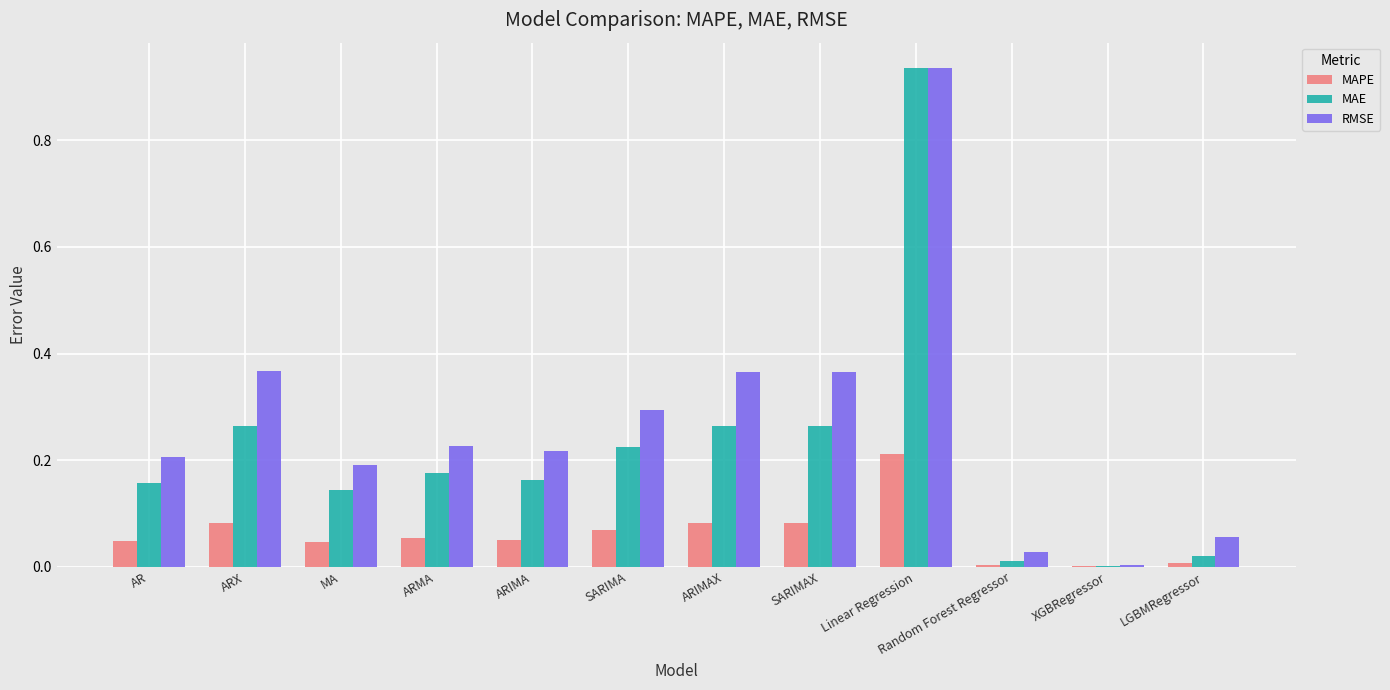

How many groups of bars are there?

12